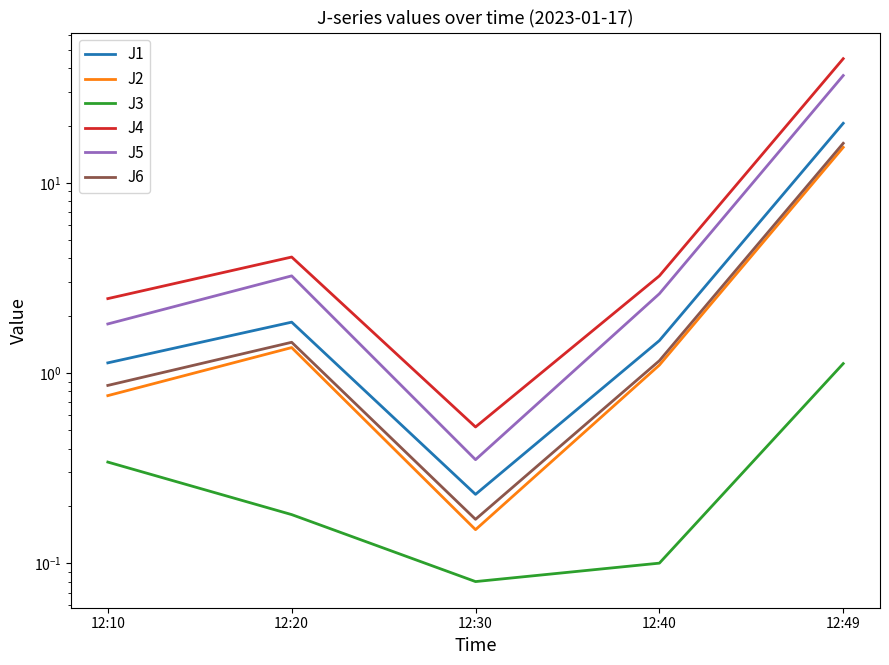

True or false: J3 and J6 intersect in this chart.

False